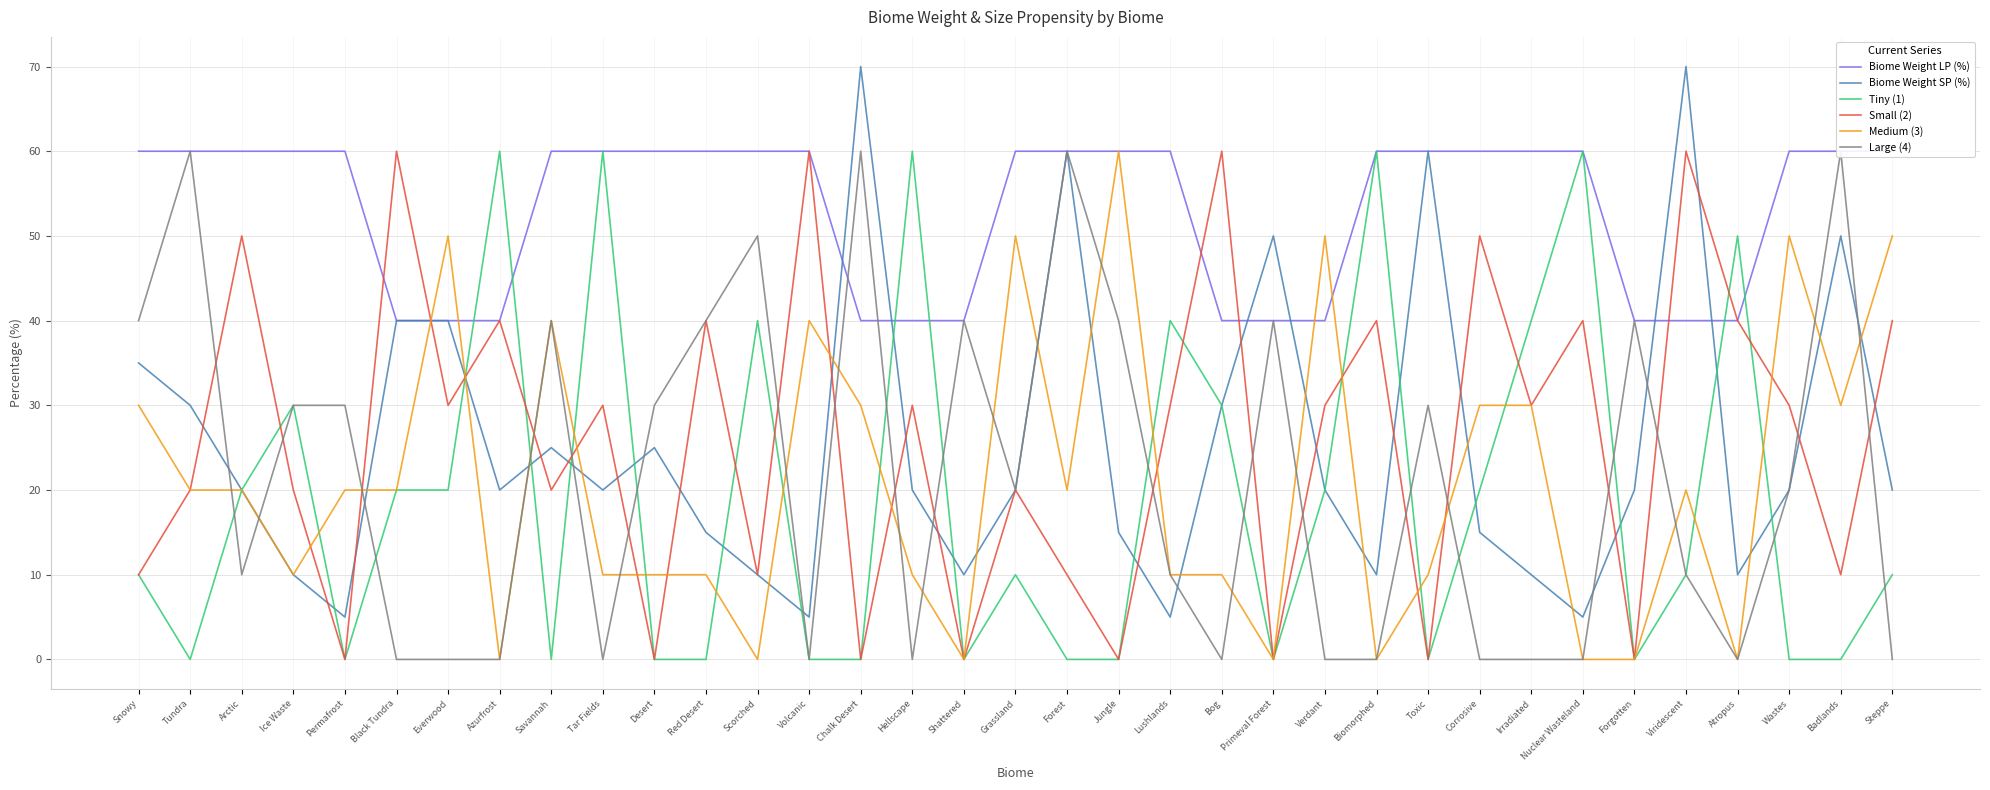

Does the chart have visible grid lines?

Yes